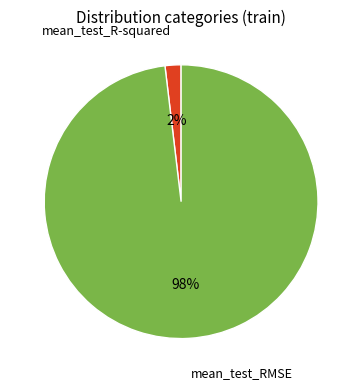

To the nearest percent, what is the average slice percentage?

50%